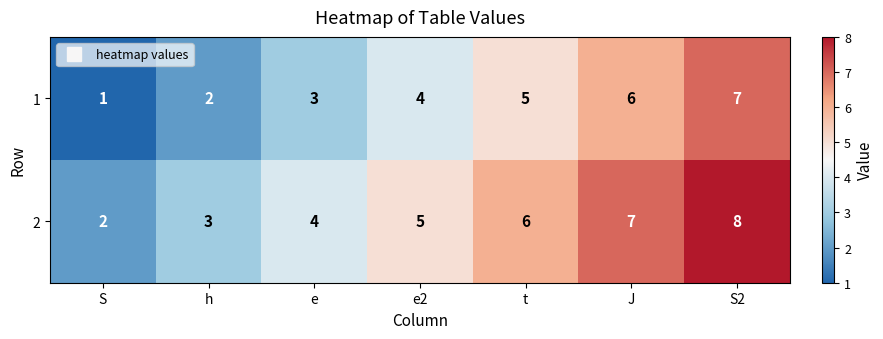

What is the average value of the 1 series?

4